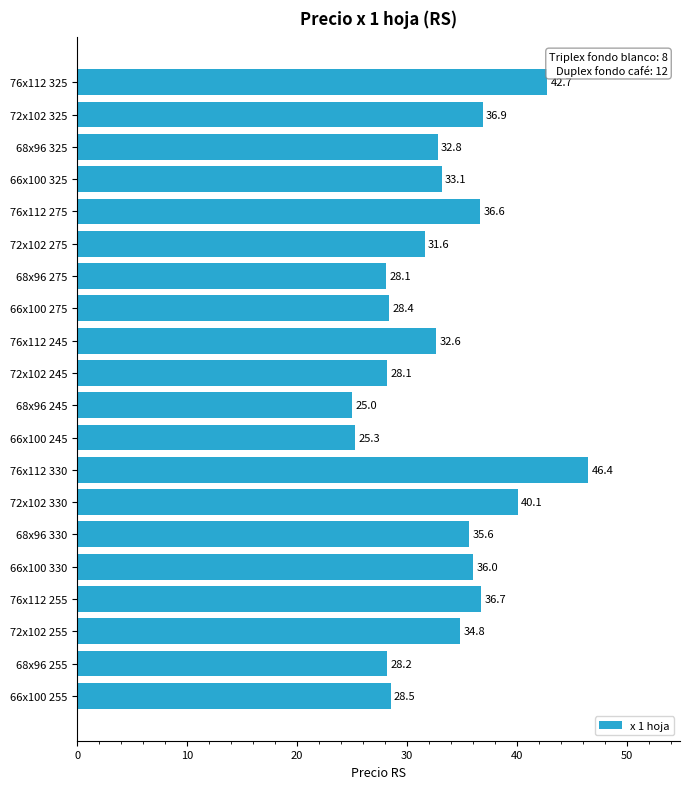

Reading bottom to top, list all the values displayed in this chart.

66x100 255=28.5	68x96 255=28.2	72x102 255=34.8	76x112 255=36.7	66x100 330=36.0	68x96 330=35.6	72x102 330=40.1	76x112 330=46.4	66x100 245=25.3	68x96 245=25.0	72x102 245=28.1	76x112 245=32.6	66x100 275=28.4	68x96 275=28.1	72x102 275=31.6	76x112 275=36.6	66x100 325=33.1	68x96 325=32.8	72x102 325=36.9	76x112 325=42.7